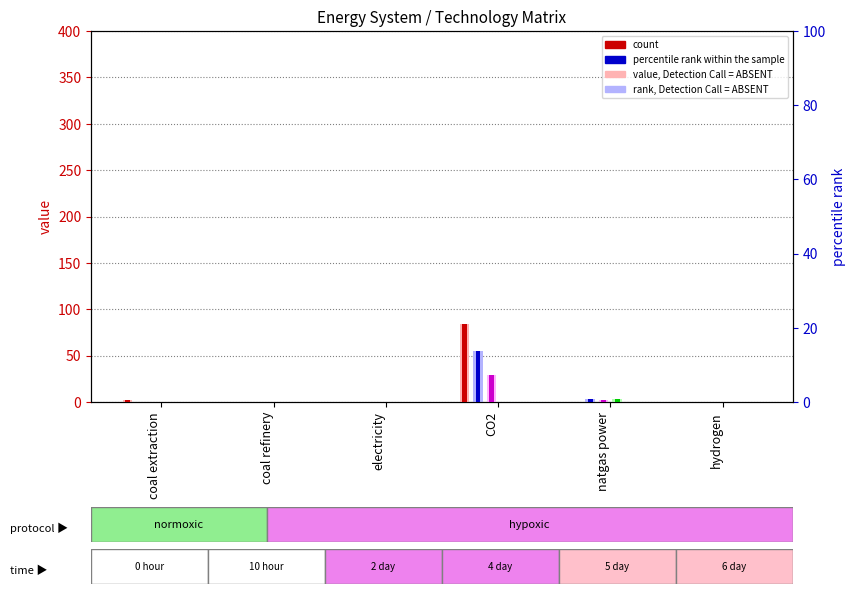

What is the difference between the maximum and minimum values in the natgas power plant series?

28.6